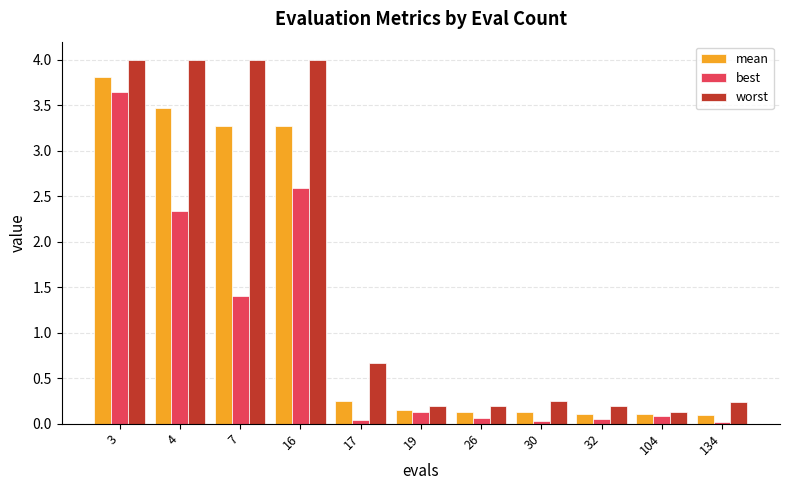

Which series has the widest spread of values?

worst